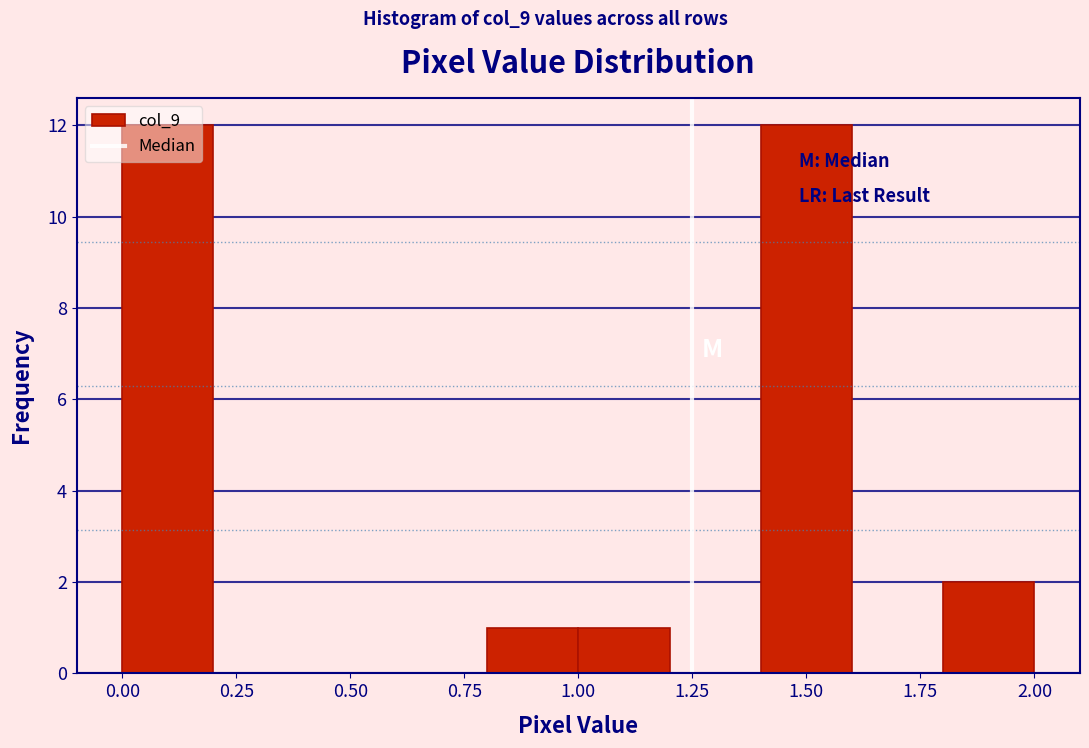

Reading left to right, list every bar in this chart as the range it spans on the x-axis followed by its height. The values are not printed on the chart, so give them approximately, as read against the axis.

0.0 to 0.2: 12
0.2 to 0.4: 0
0.4 to 0.6: 0
0.6 to 0.8: 0
0.8 to 1.0: 1
1.0 to 1.2: 1
1.2 to 1.4: 0
1.4 to 1.6: 12
1.6 to 1.8: 0
1.8 to 2.0: 2